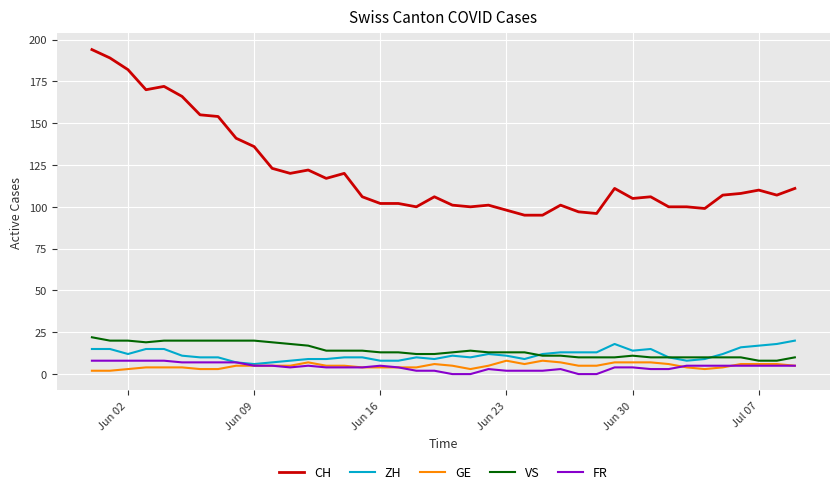

True or false: VS and CH cross at least once.

False